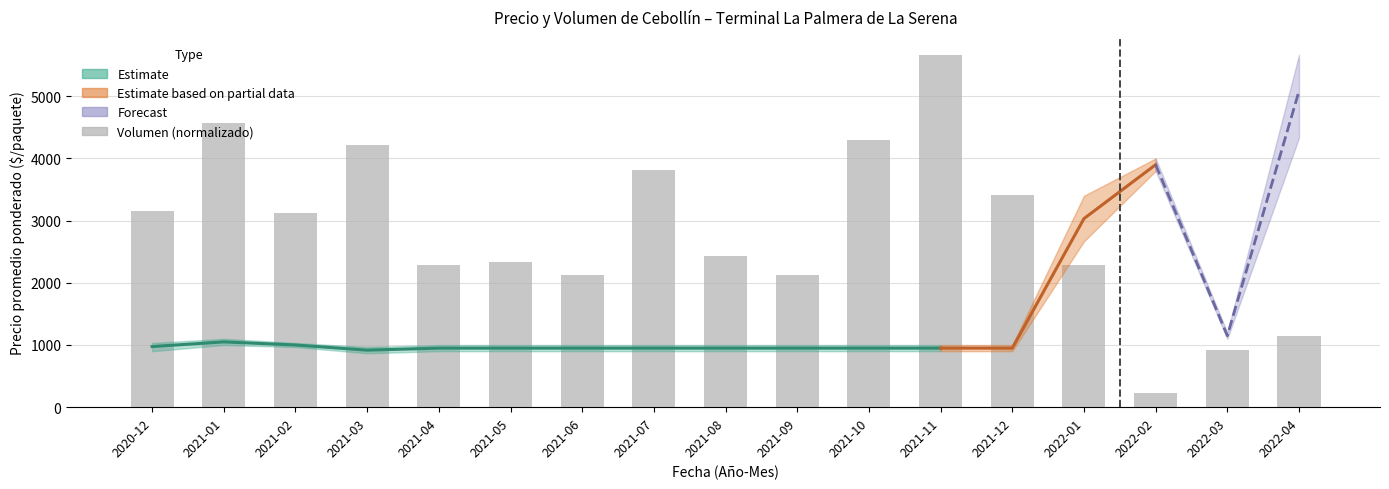

What is the maximum value shown in the chart?

5667.0